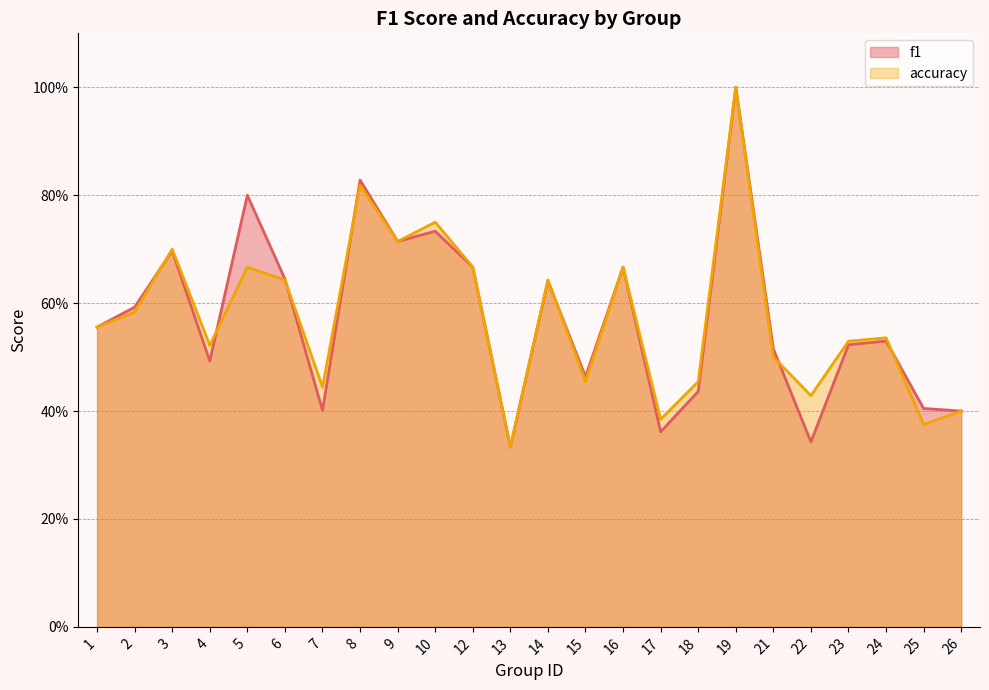

Where do f1 and accuracy first cross each other?

2 and 3